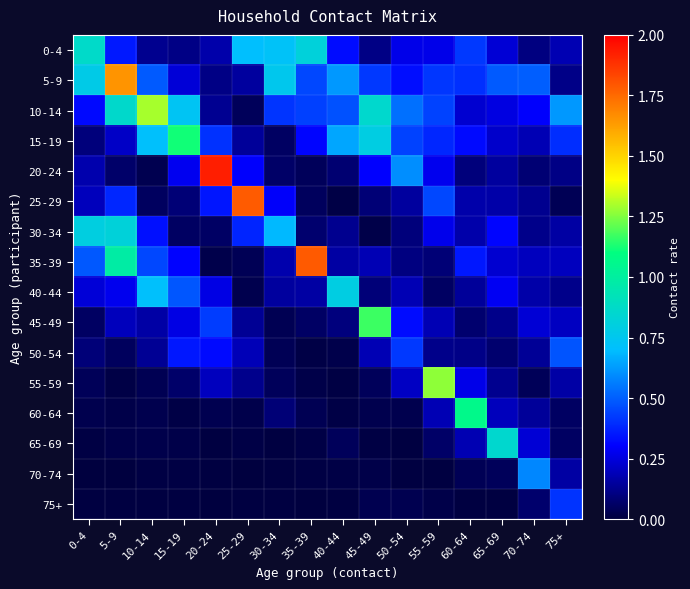

At how many categories does at least one series exceed 1?

9